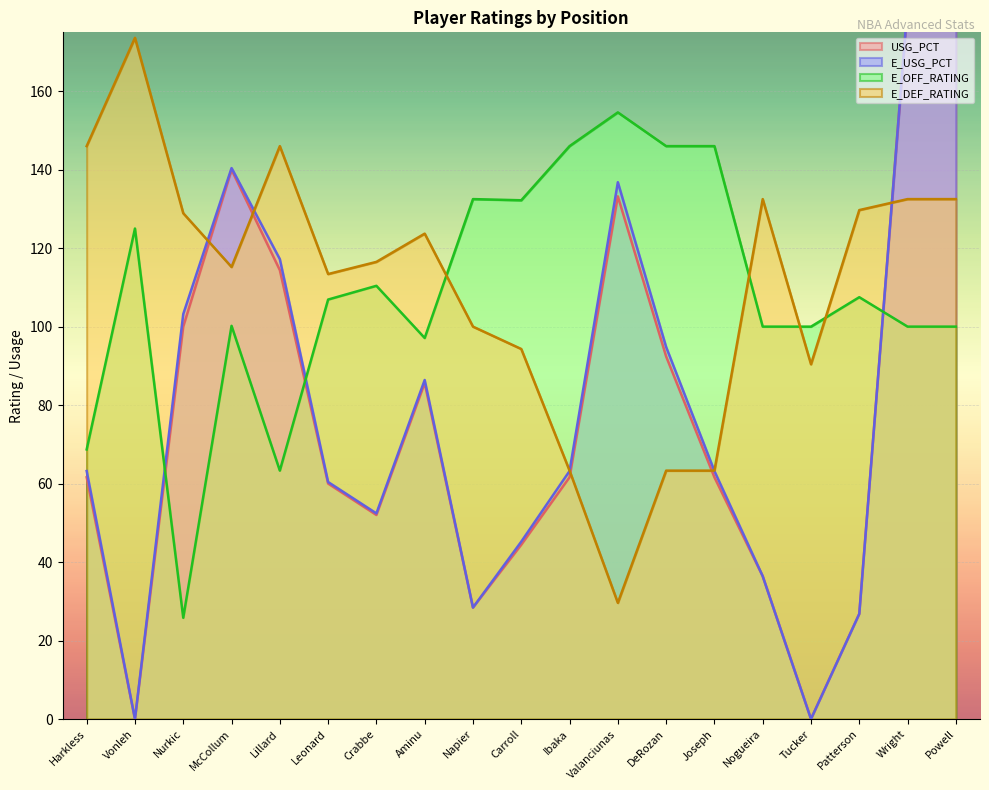

What position from the right is Lillard?

15